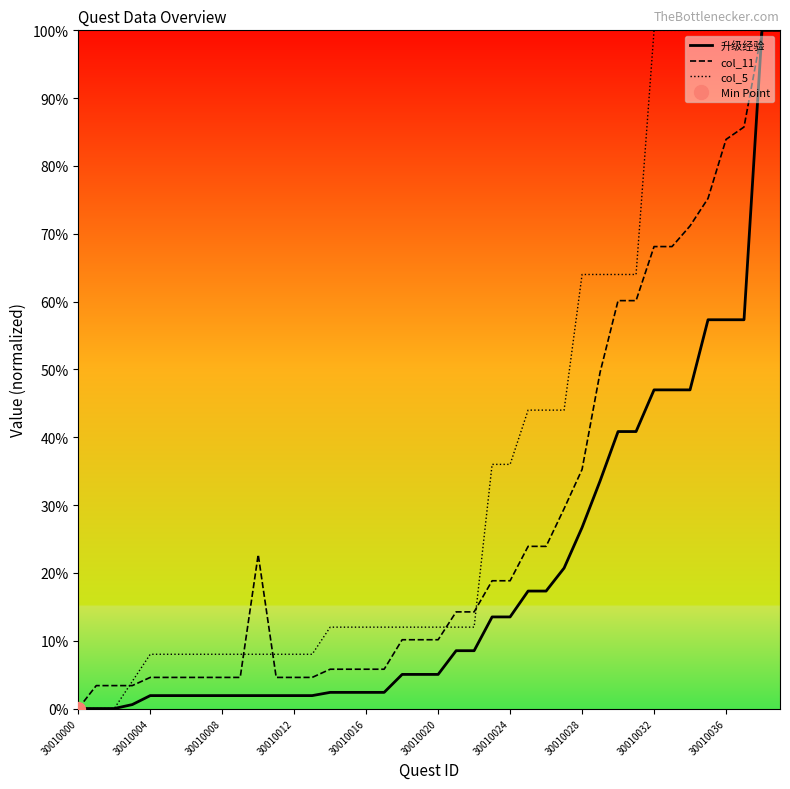

Where is the first local maximum for col_11?

10